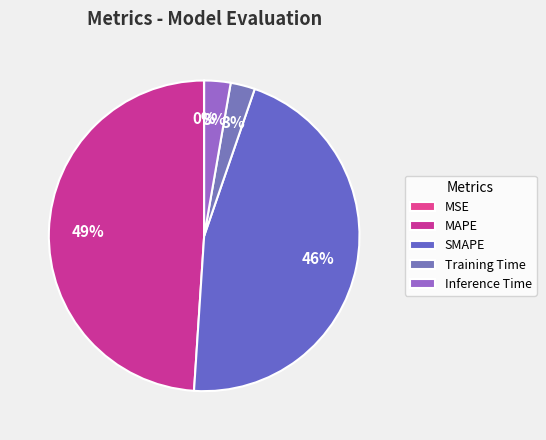

Is there any slice that represents more than half of the pie?

No